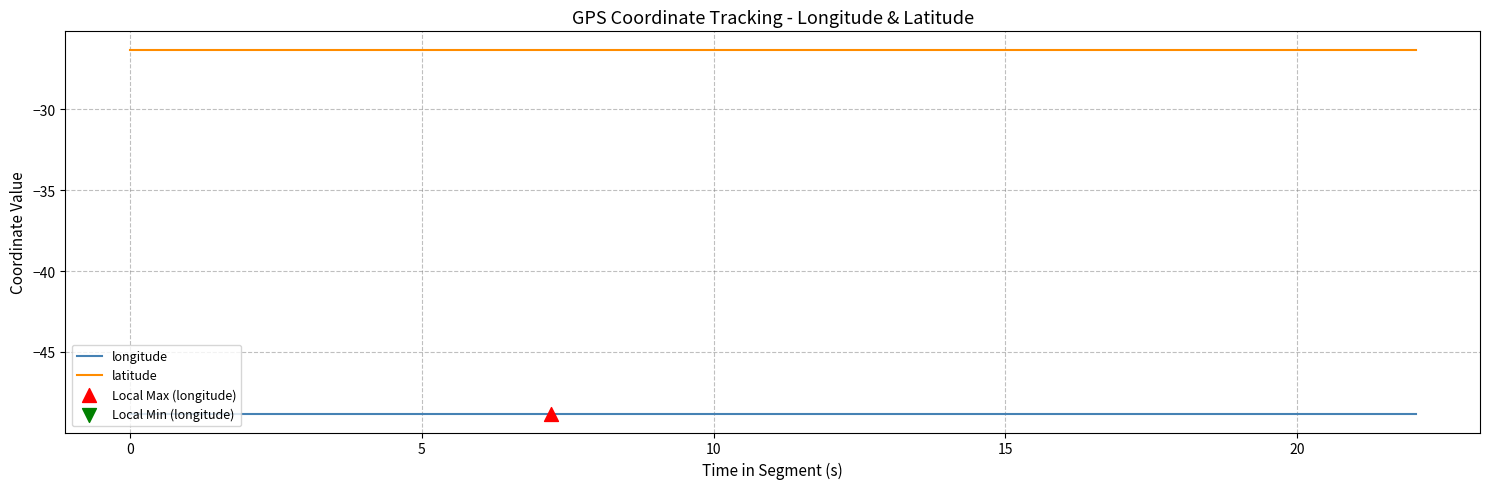

Which series has the largest range (max minus min)?

longitude